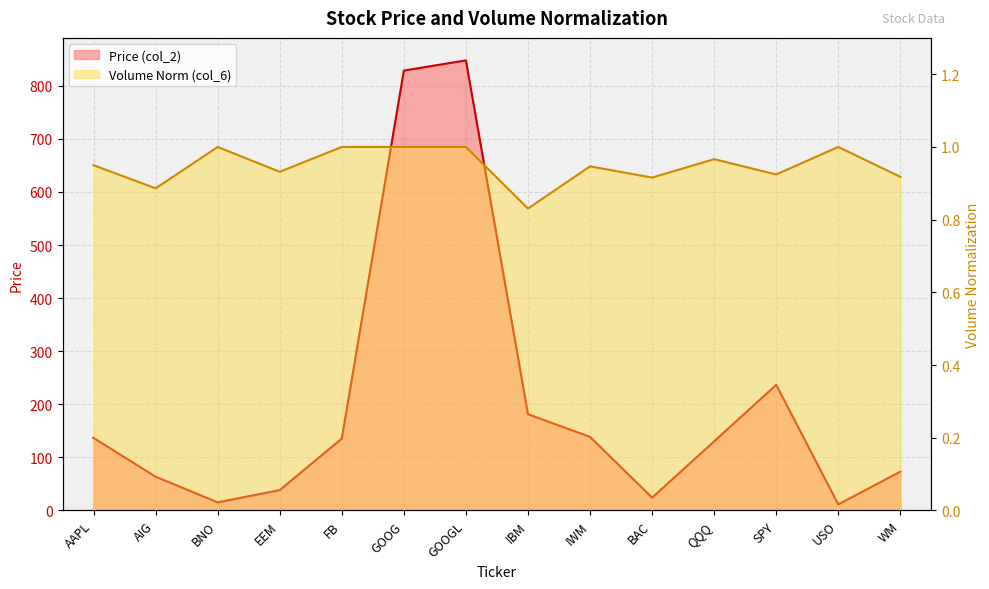

True or false: Volume Norm (col_6) and Price (col_2) intersect in this chart.

False